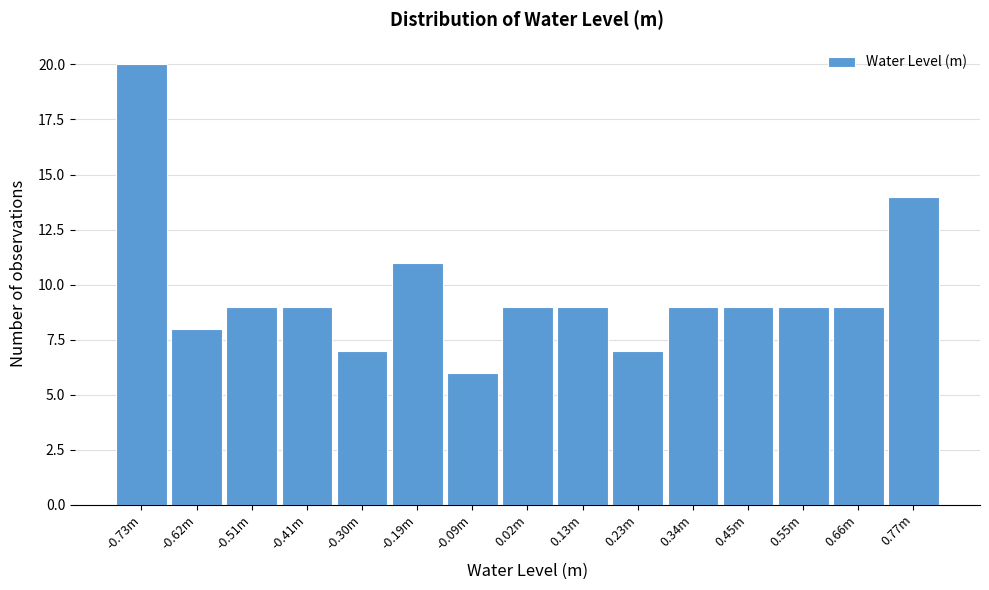

Reading right to left, transcribe all the data shown in this chart.

0.77m=14	0.66m=9	0.55m=9	0.45m=9	0.34m=9	0.23m=7	0.13m=9	0.02m=9	-0.09m=6	-0.19m=11	-0.30m=7	-0.41m=9	-0.51m=9	-0.62m=8	-0.73m=20